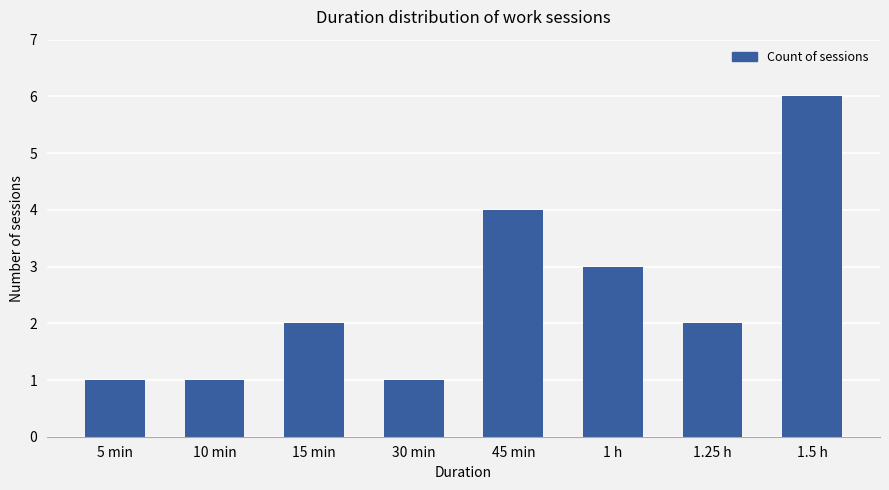

True or false: the data shows 1 at 5 min.

True